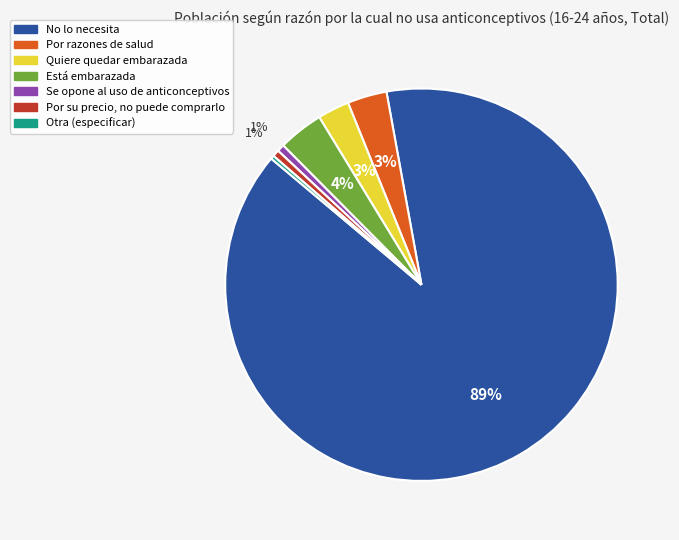

What percentage is the Por su precio, no puede comprarlo slice, to the nearest percent?

1%